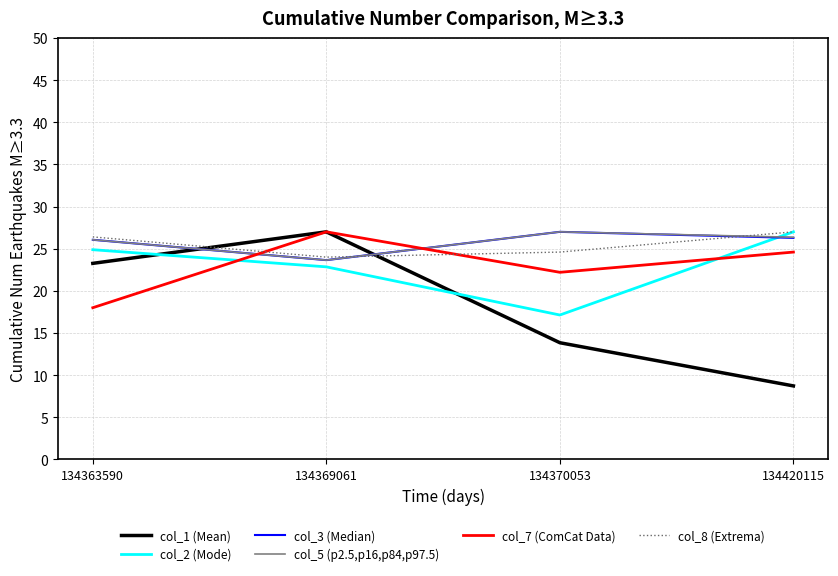

In col_7 (ComCat Data), how many points are higher than both neighbors (excluding endpoints)?

1